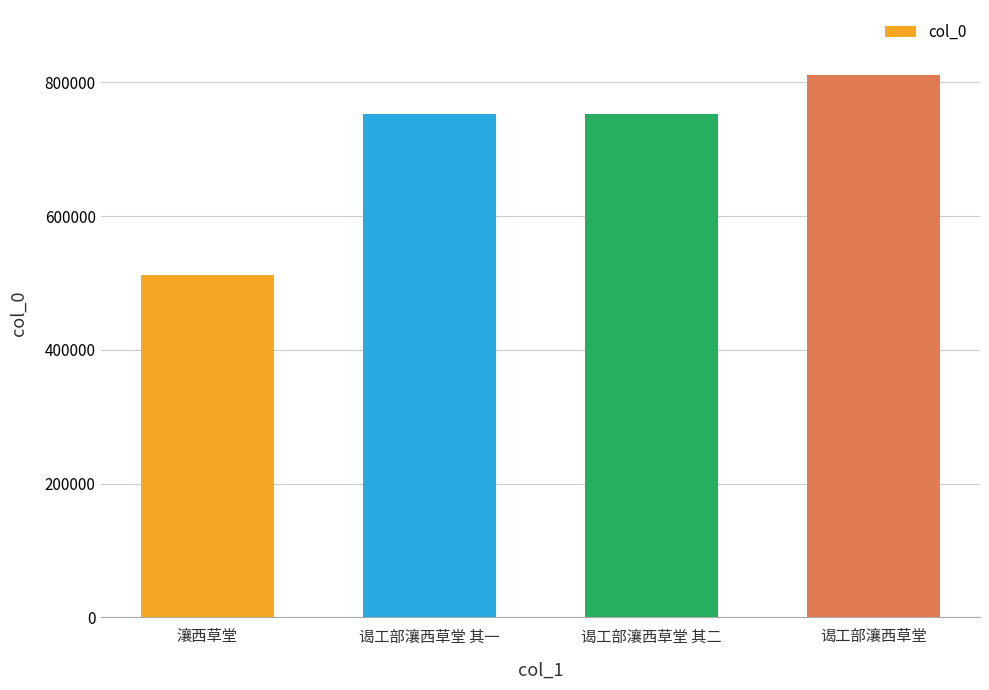

What is the label of the 4th bar from the left?

谒工部瀼西草堂